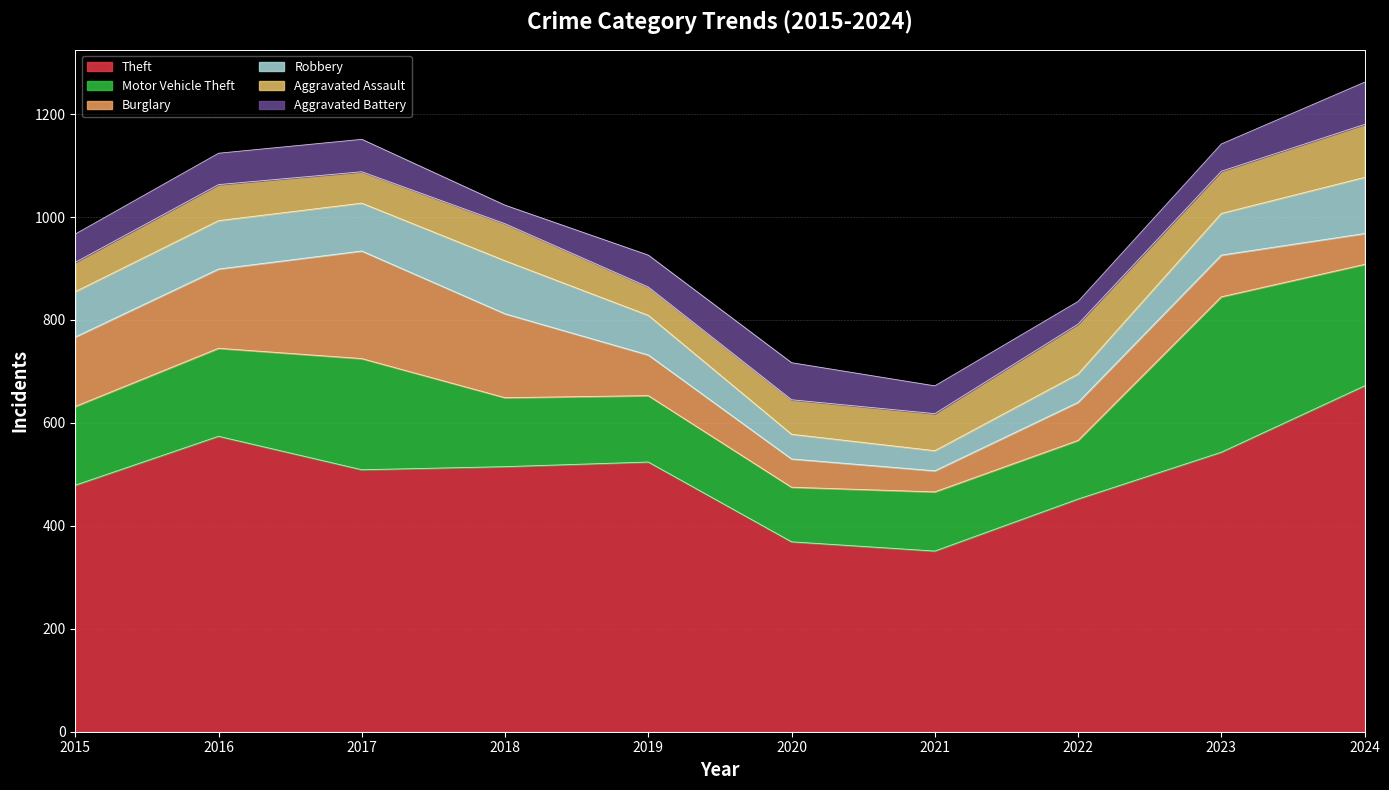

Which label corresponds to the smallest value in the chart?

2018